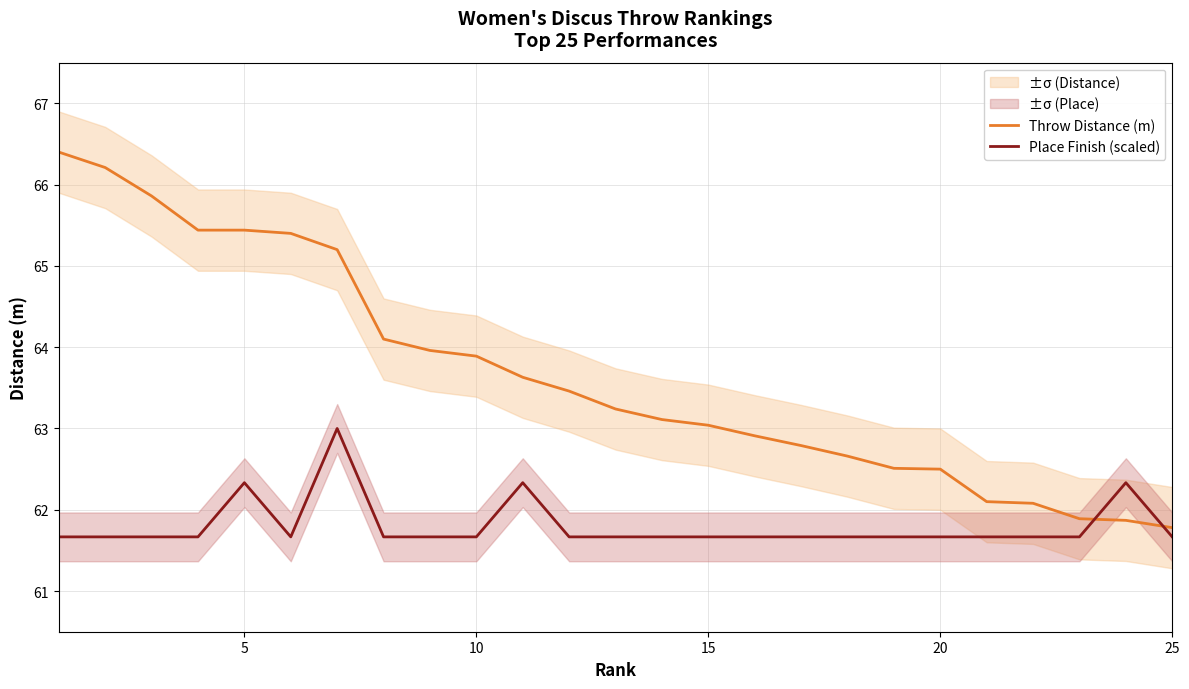

What is the difference between the Throw Distance (m) values at 10 and 20?

1.4